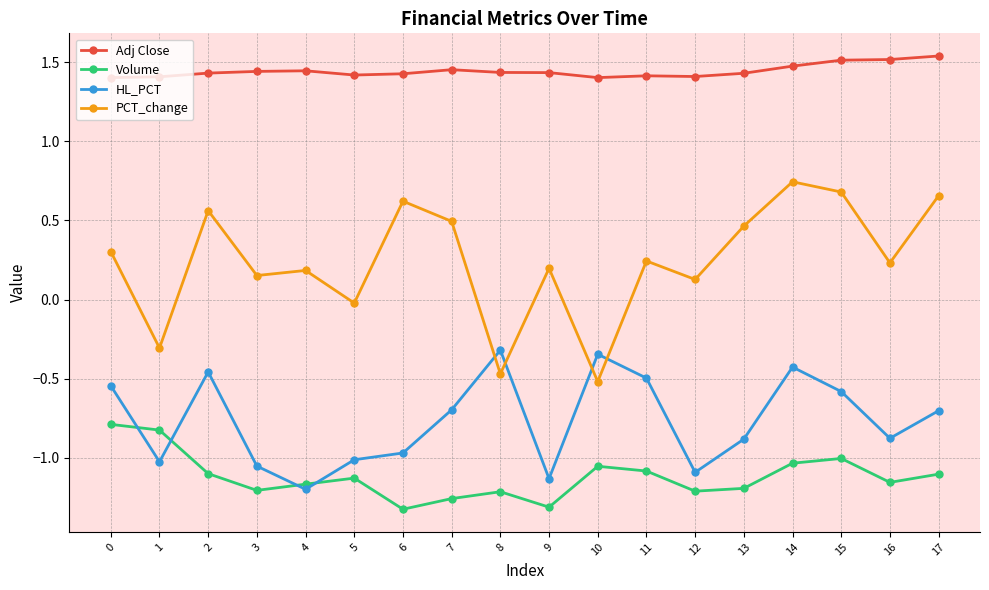

Between 4 and 16, which series saw the biggest shift?

HL_PCT